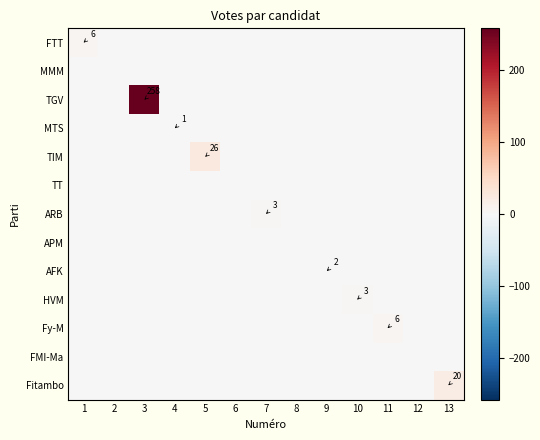

The value of HVM at 10 is 1. True or false?

False